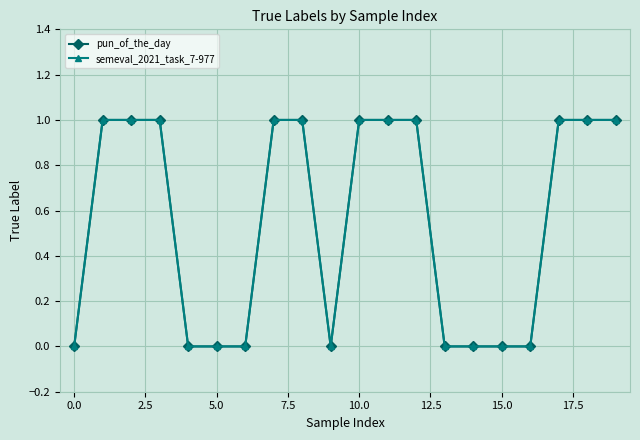

Does the chart have visible grid lines?

Yes